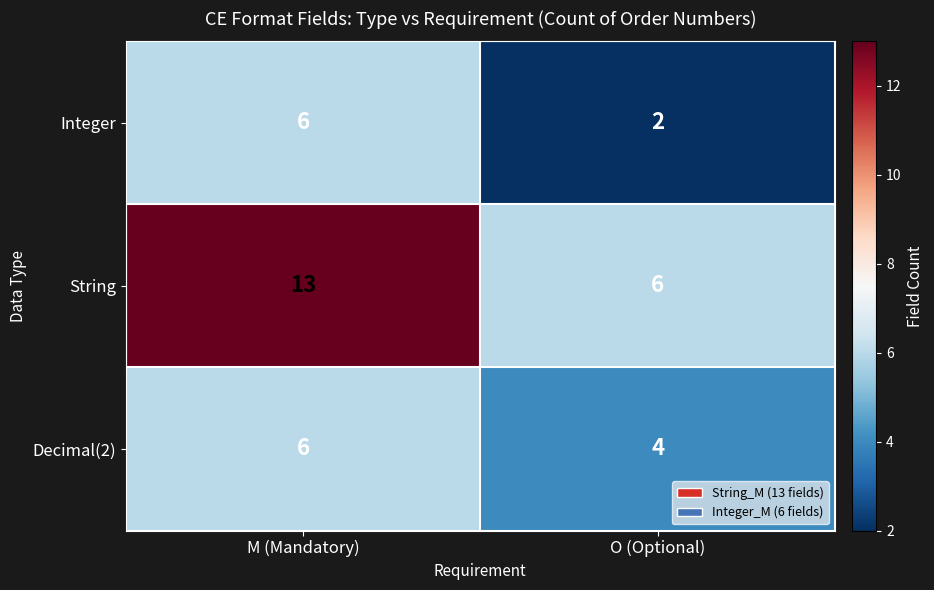

Which category has the highest value in the Integer series?

M (Mandatory)